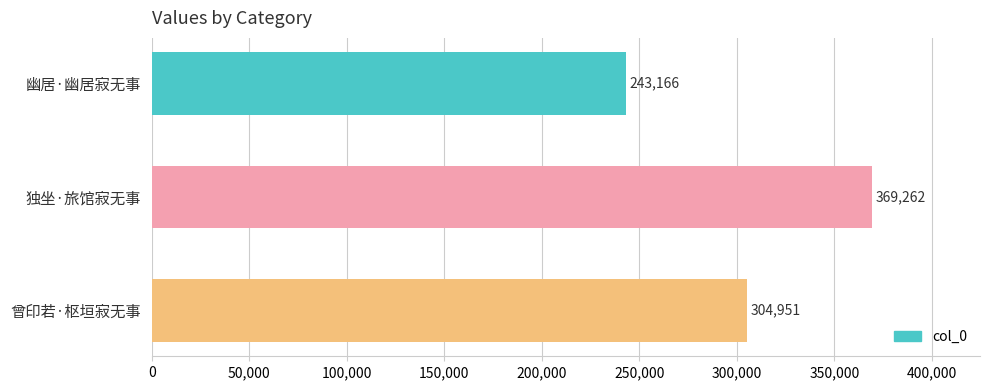

Approximately how many times larger is the value at 独坐·旅馆寂无事 compared to 曾印若·枢垣寂无事?

1.2